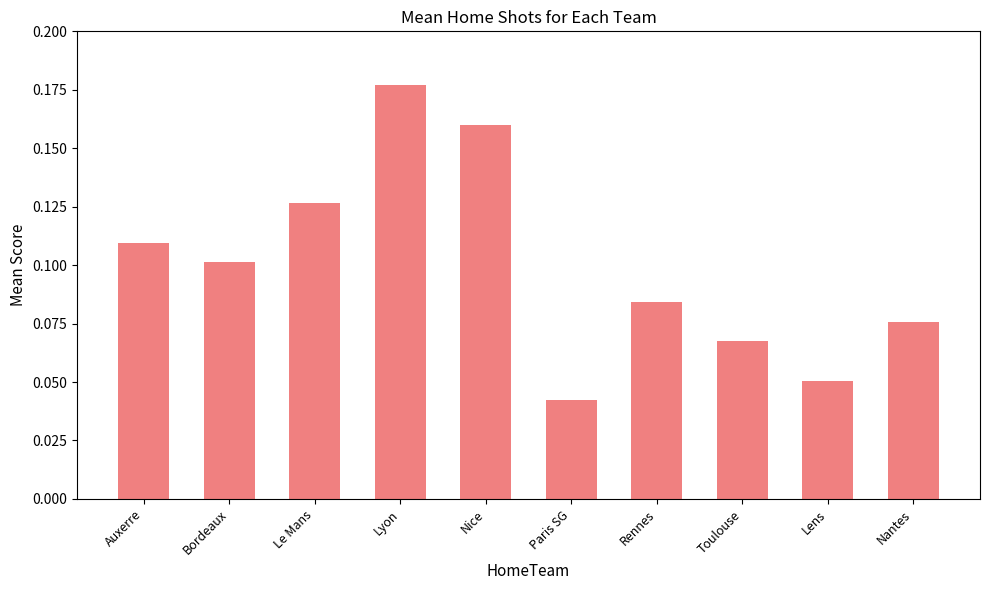

How many values are between 0 and 1?

10